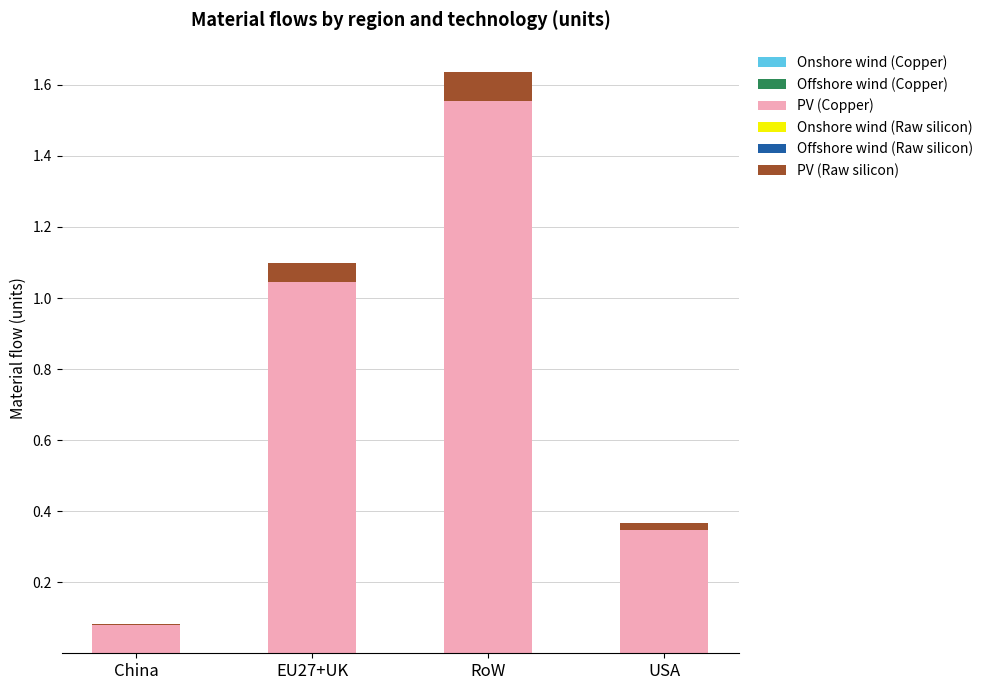

At which category is the sum across all series the highest?

RoW